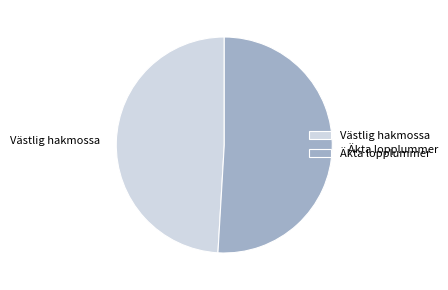

Do Äkta lopplummer and Västlig hakmossa together represent more than half of the pie?

Yes